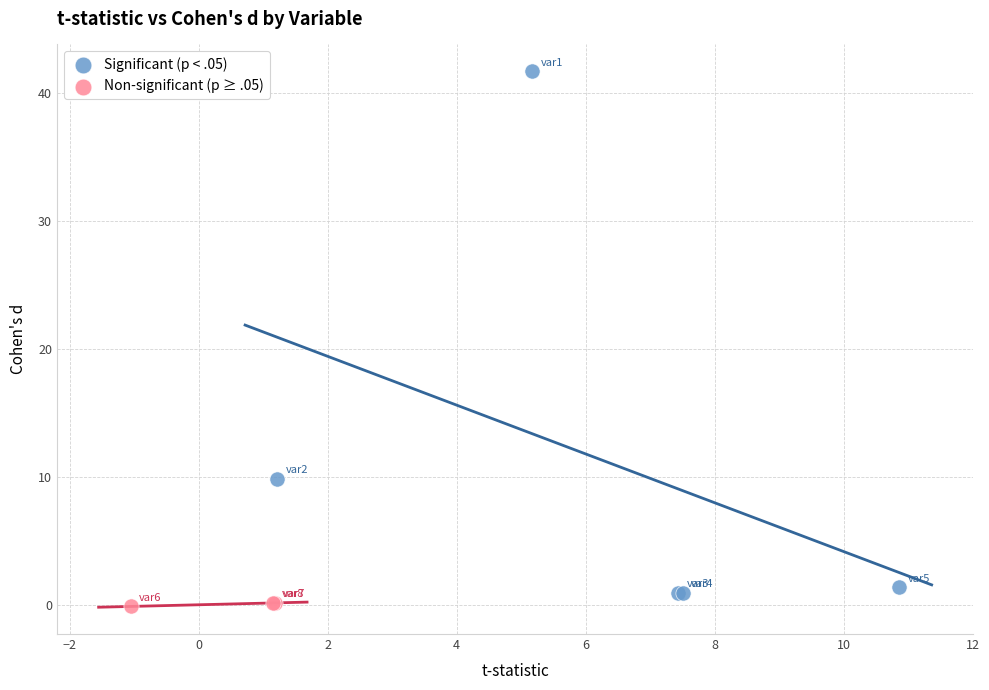

Which series has the largest Y range (max minus min)?

Significant (p < .05)